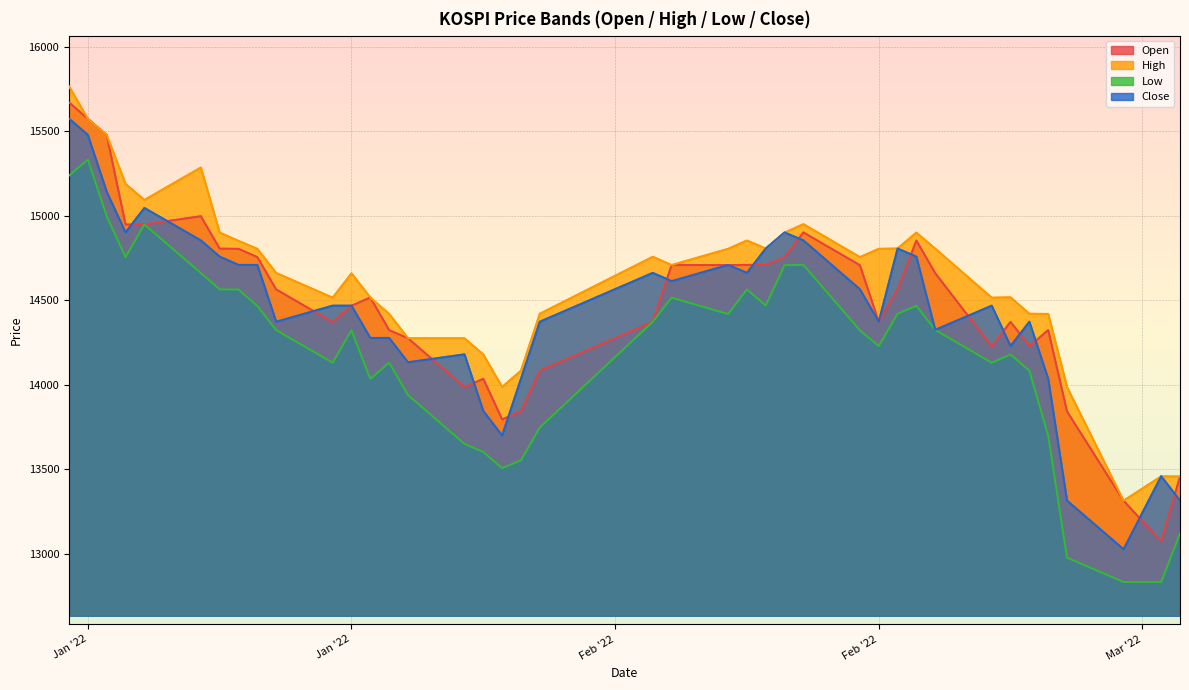

True or false: High and Low cross at least once.

False